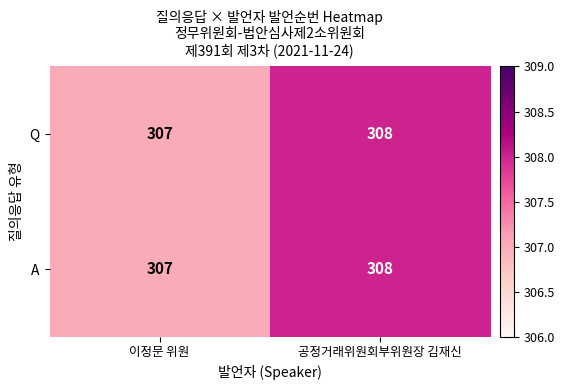

Rank the categories by A value from lowest to highest.

이정문 위원, 공정거래위원회부위원장 김재신